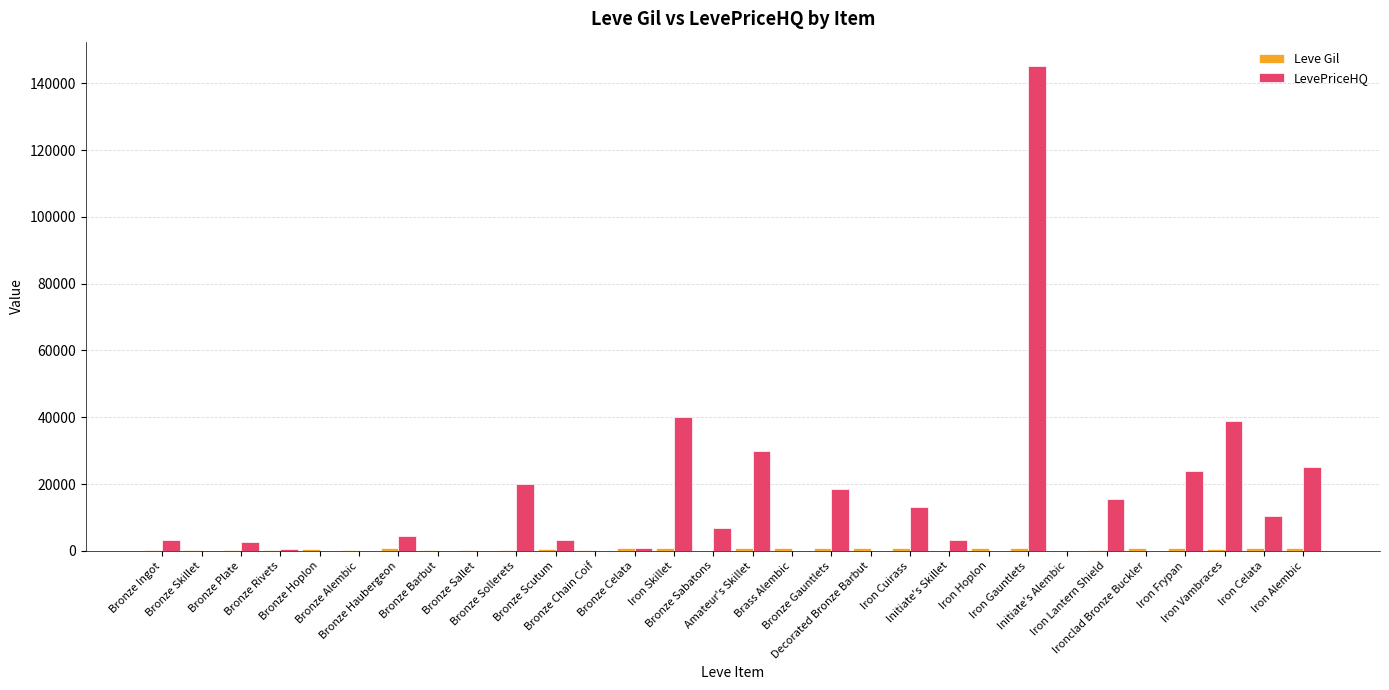

What is the sum of all LevePriceHQ values?

405636.5